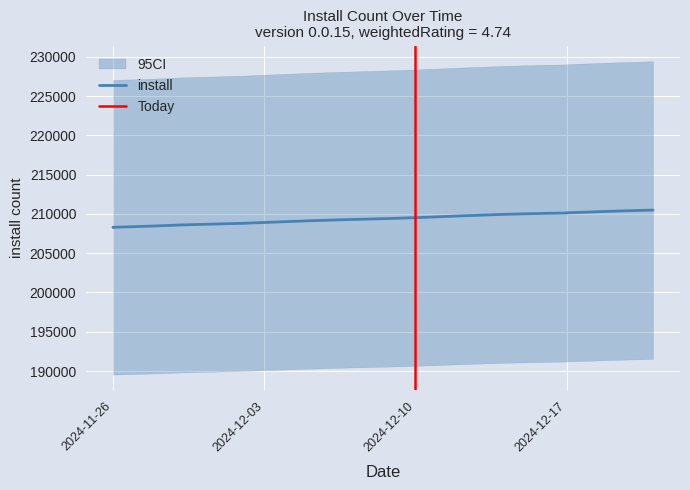

Where does the data first go above 209429?

2024-12-10